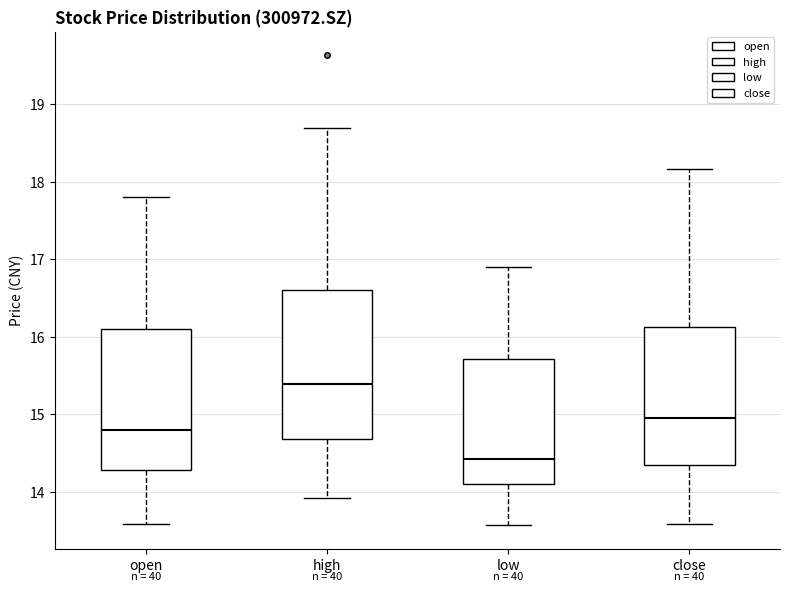

Reading left to right, read every box against the y-axis: the position of its median line, the range the box covers, and the ends of its whiskers. The values are not printed on the chart, so give them approximately, as read against the axis.

open: median 14.8, box 14.3 to 16.1, whiskers 13.6 to 17.8
high: median 15.4, box 14.7 to 16.6, whiskers 13.9 to 18.7
low: median 14.4, box 14.1 to 15.7, whiskers 13.6 to 16.9
close: median 15.0, box 14.3 to 16.1, whiskers 13.6 to 18.2